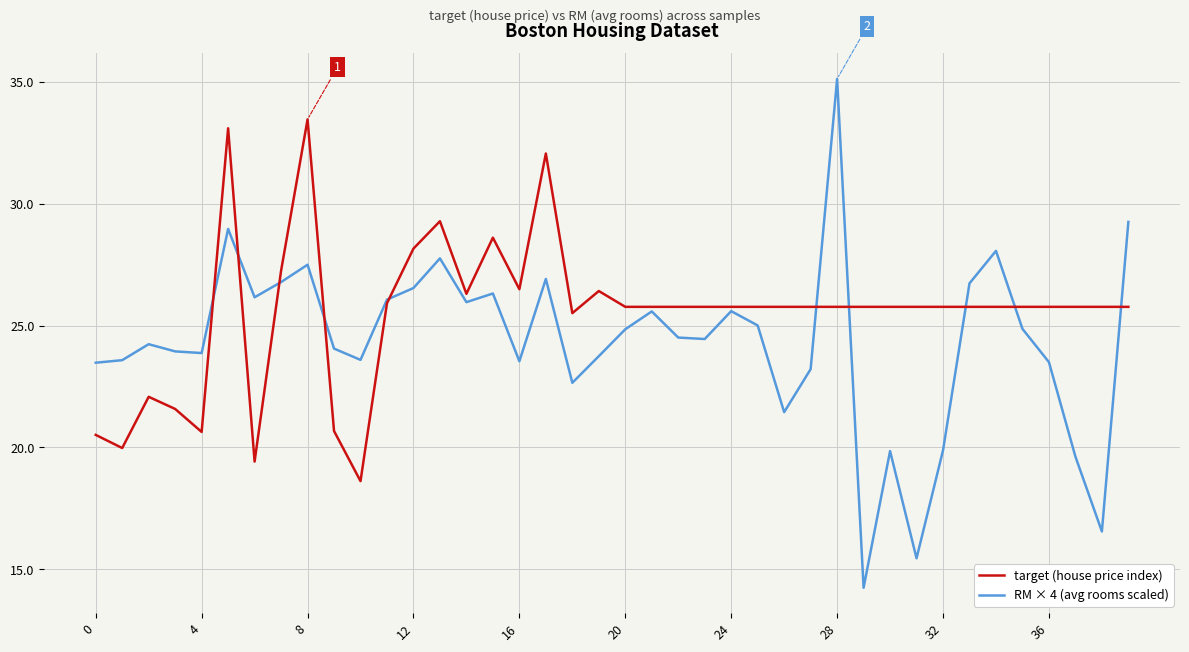

What is the maximum value shown in the chart?

35.1